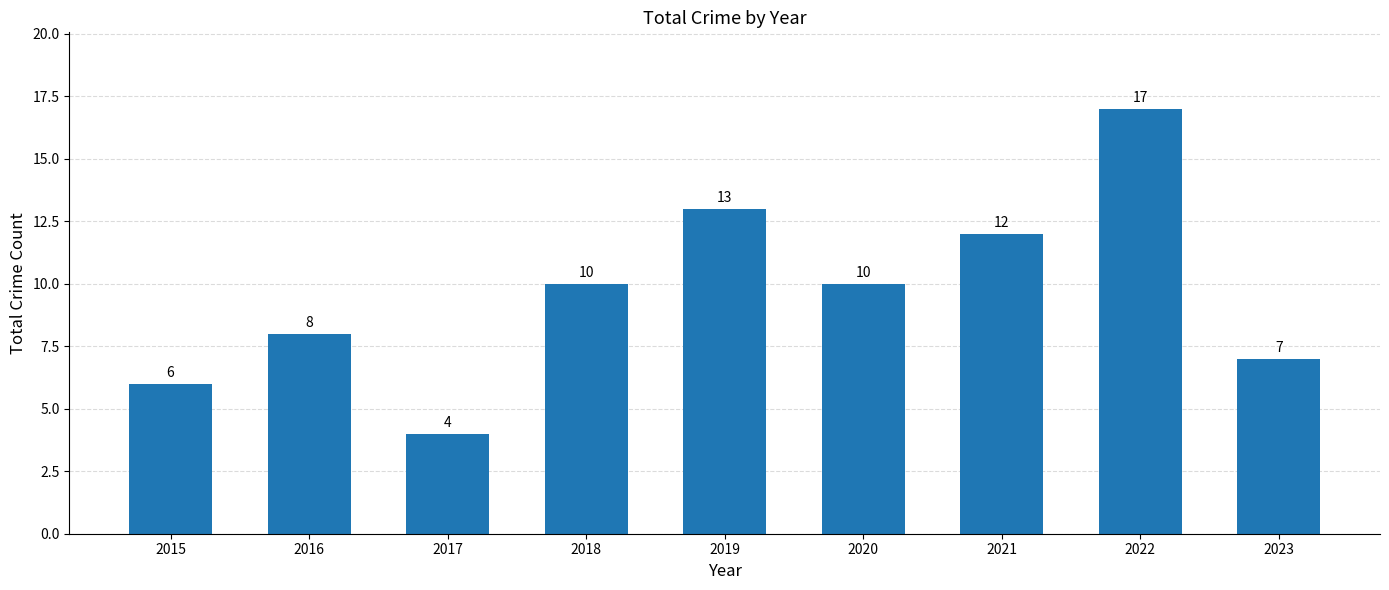

Reading right to left, extract all data points from this chart.

2023=7	2022=17	2021=12	2020=10	2019=13	2018=10	2017=4	2016=8	2015=6